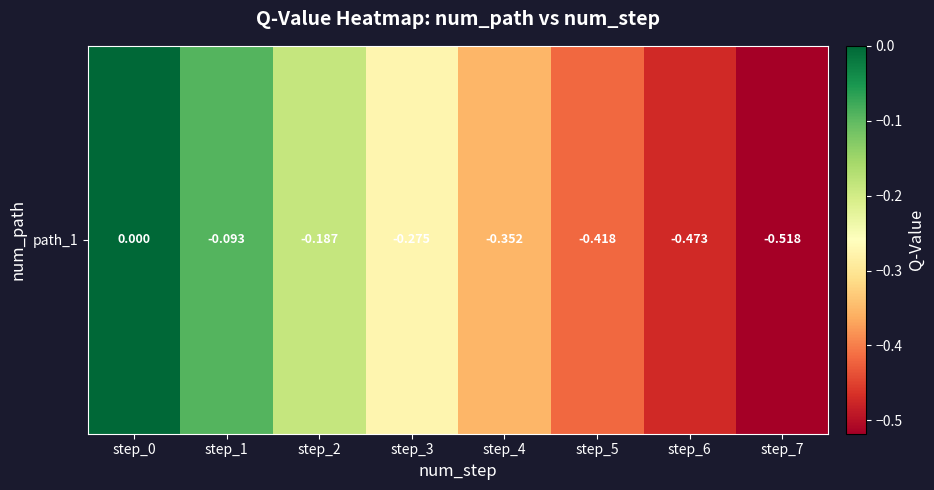

Where is the data nearest to the value 0?

step_0